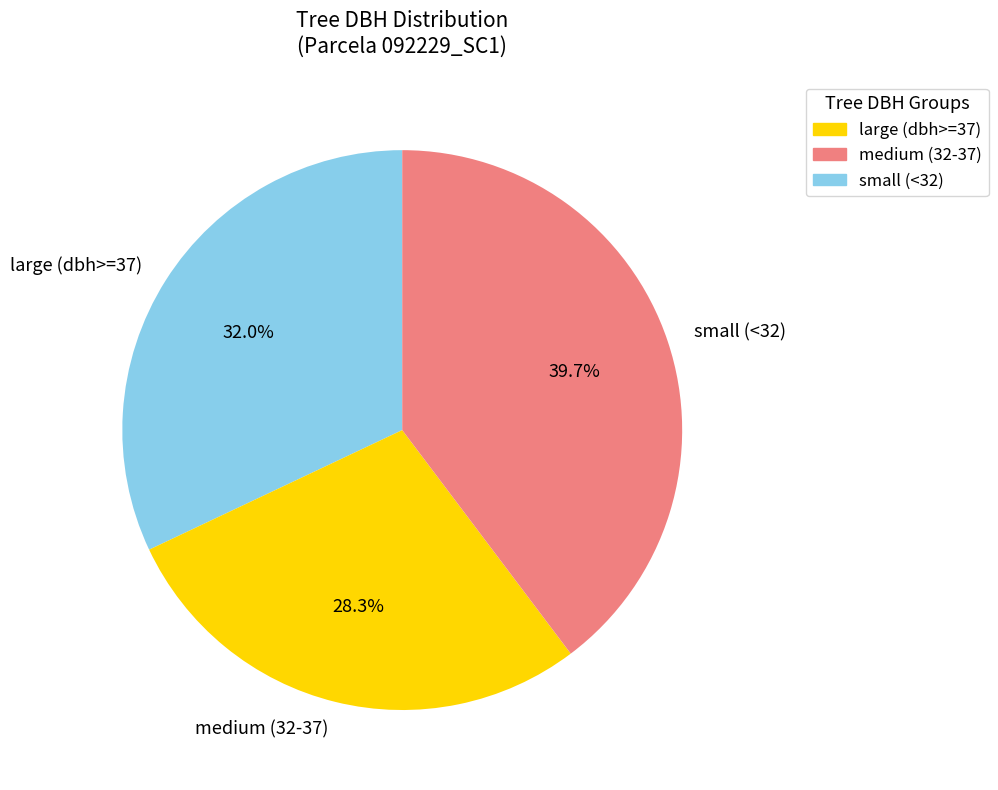

How many segments does this pie chart have?

3